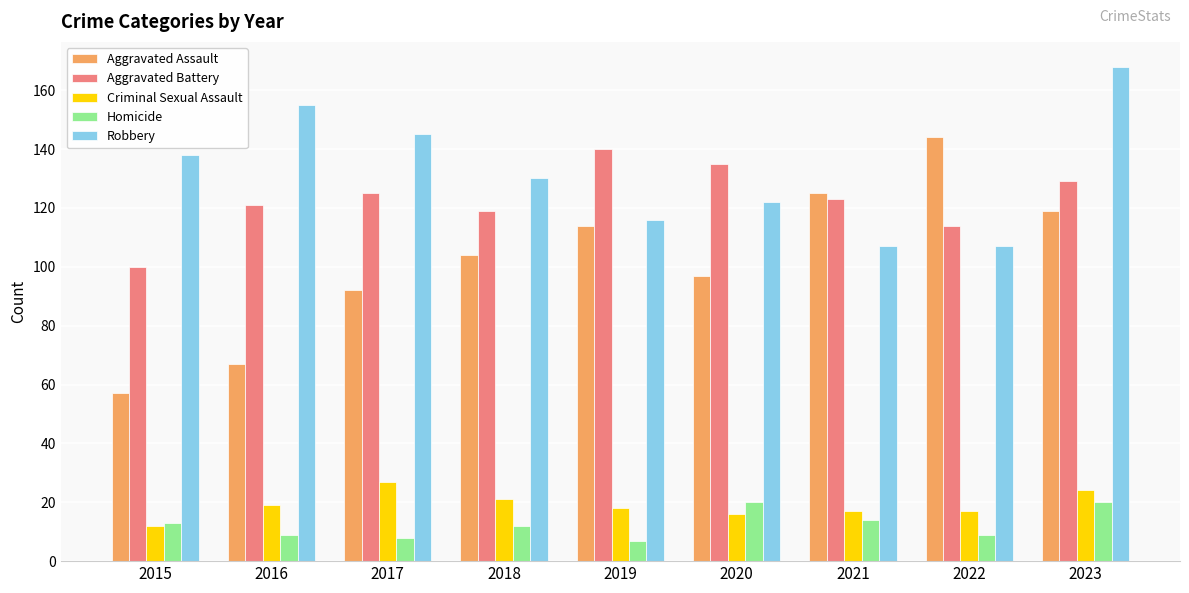

How many values in the Criminal Sexual Assault series are below 18?

4